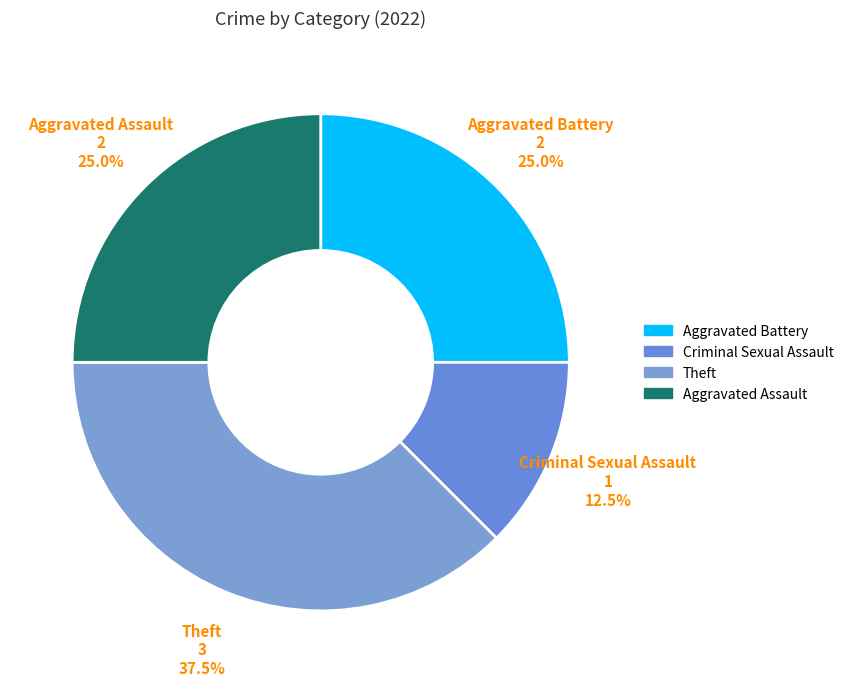

Between Theft and Aggravated Battery, which is larger?

Theft